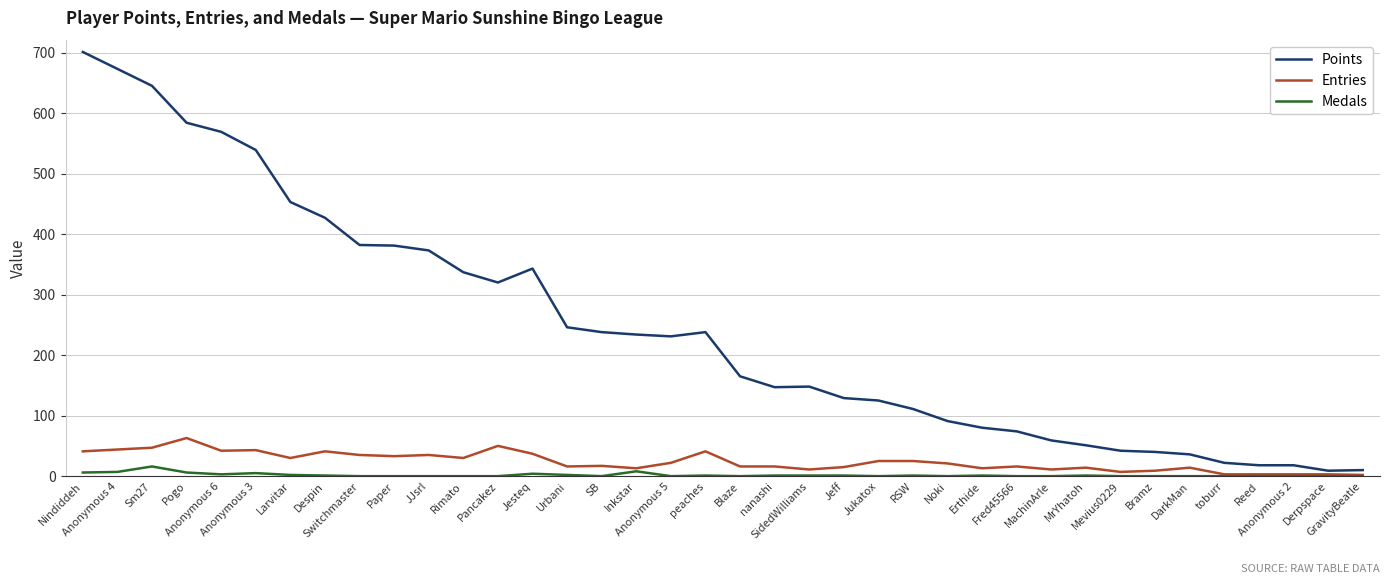

Is the value of Entries at Switchmaster greater than the value of Points at MachinArle?

No